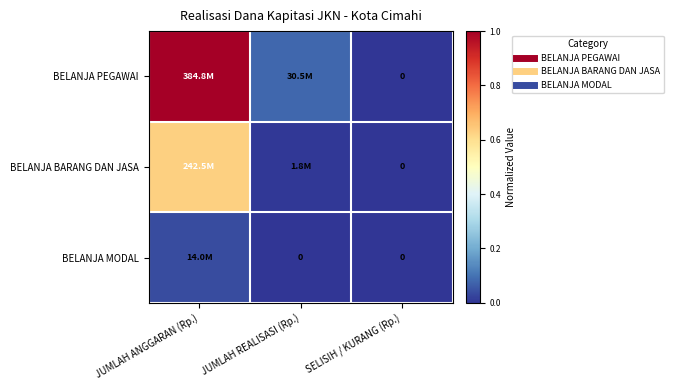

The BELANJA PEGAWAI series shows 0.1 at JUMLAH REALISASI (Rp.). True or false?

False